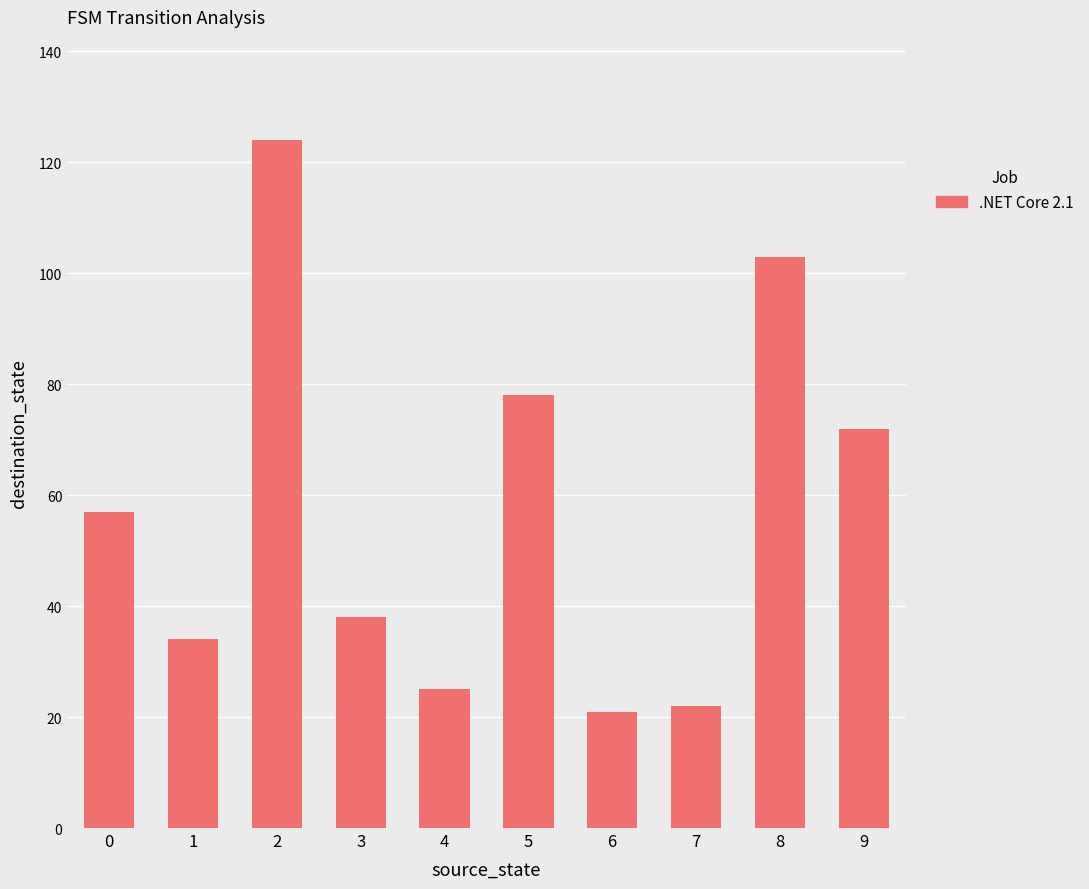

What is the change in value from 4 to 5?

+53